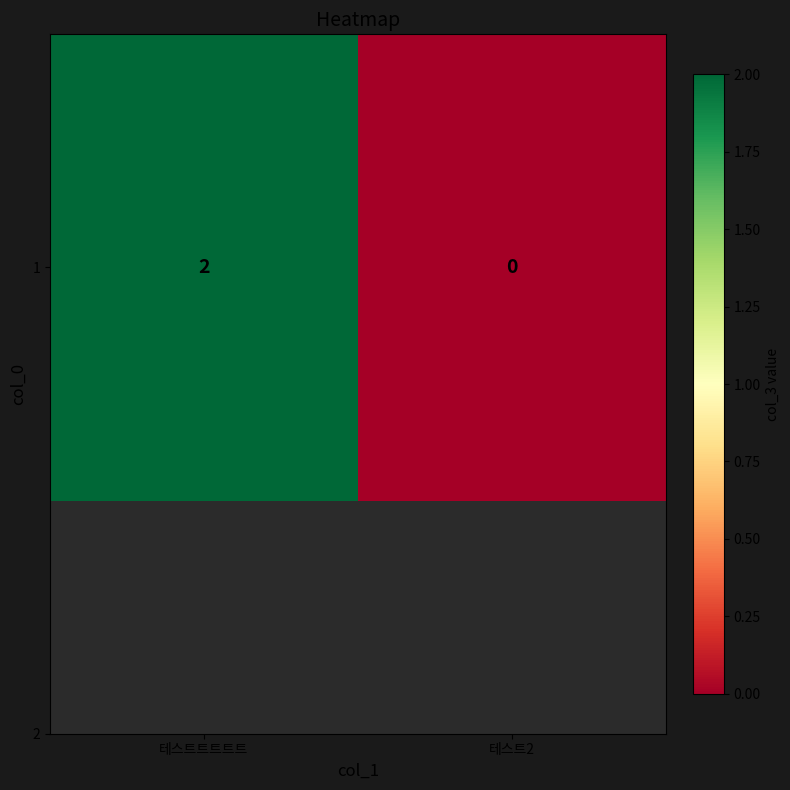

Between 테스트트트트트 and 테스트2, which is larger?

테스트트트트트